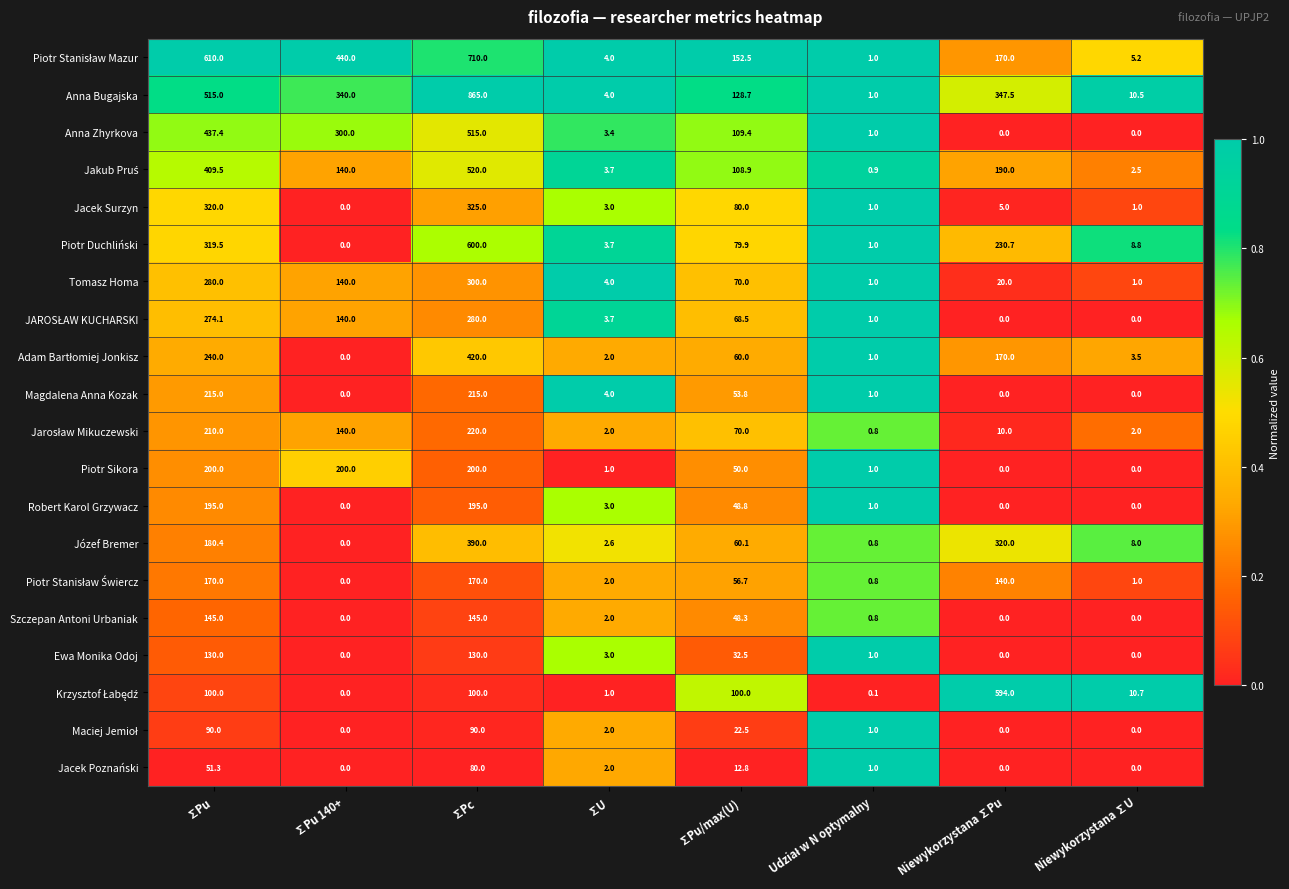

What is the total value across all series at ∑Pu?

5092.2